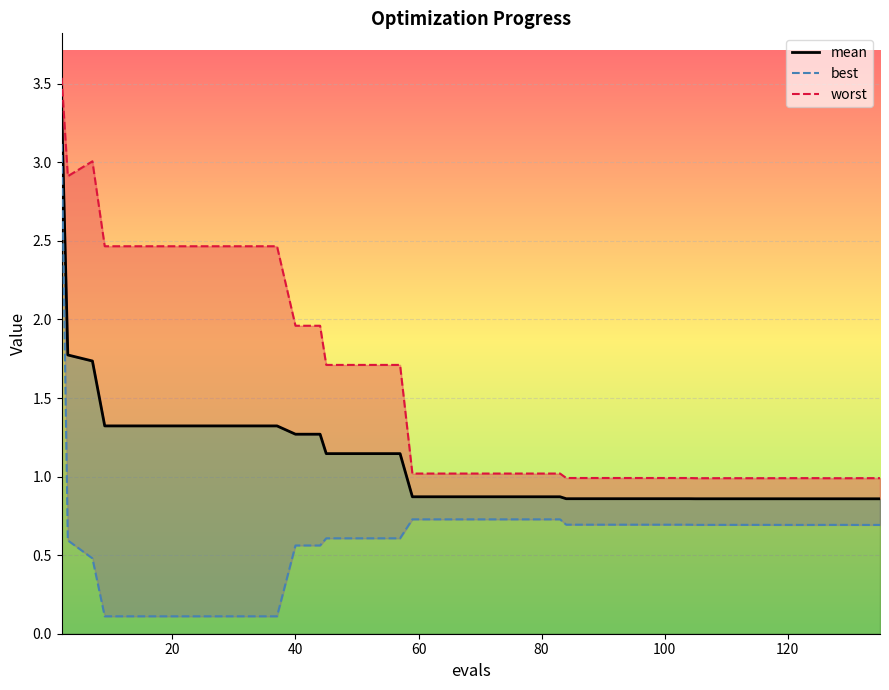

True or false: worst has a value of 0.2 at 25.

False